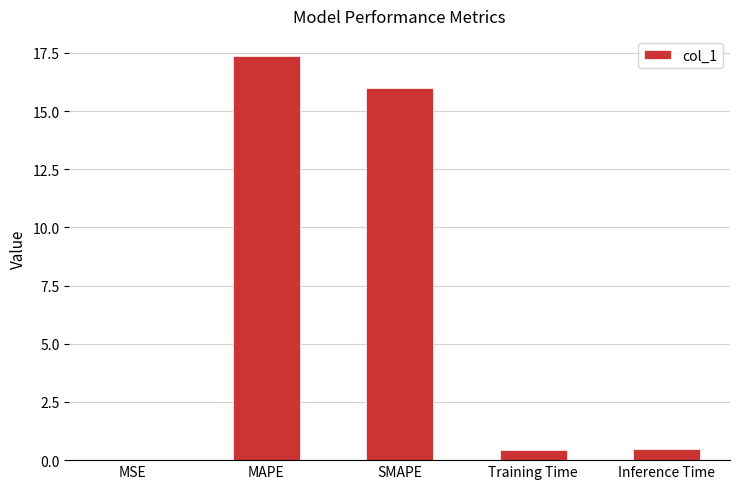

True or false: the data shows 0.5 at Training Time.

True